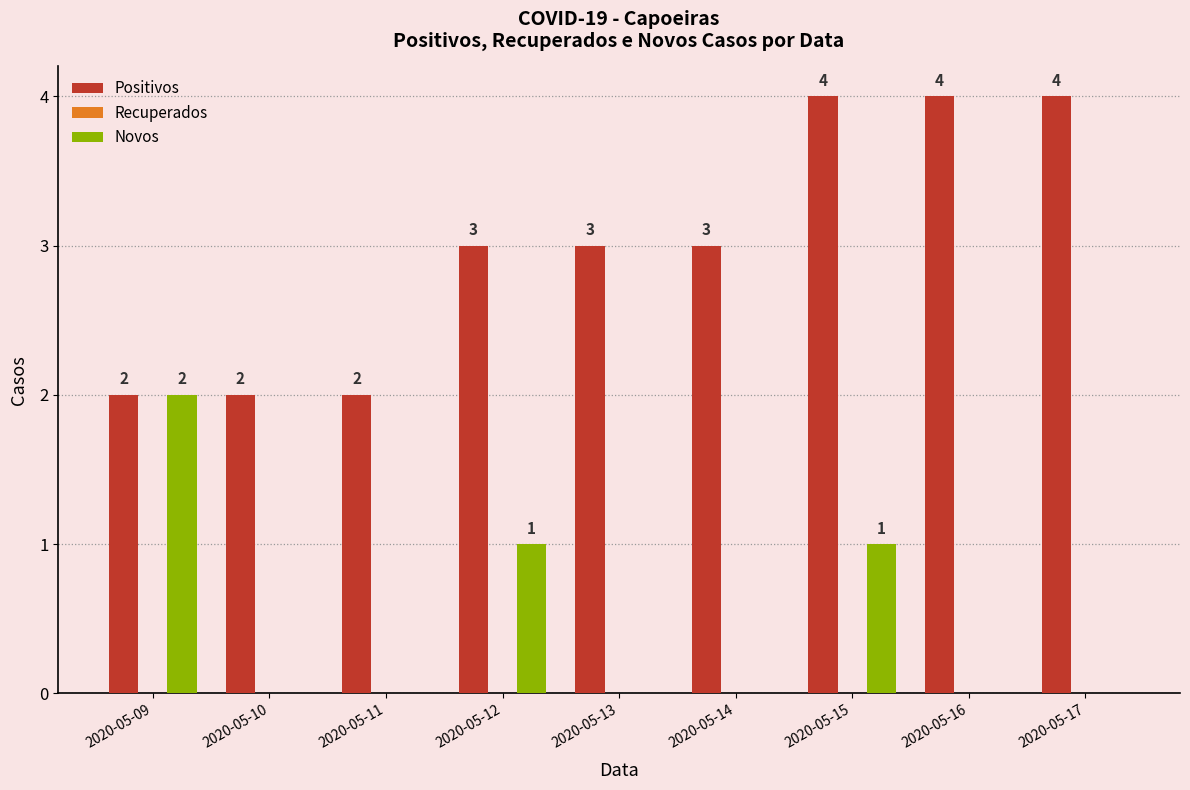

What is the sum of all Novos values?

4